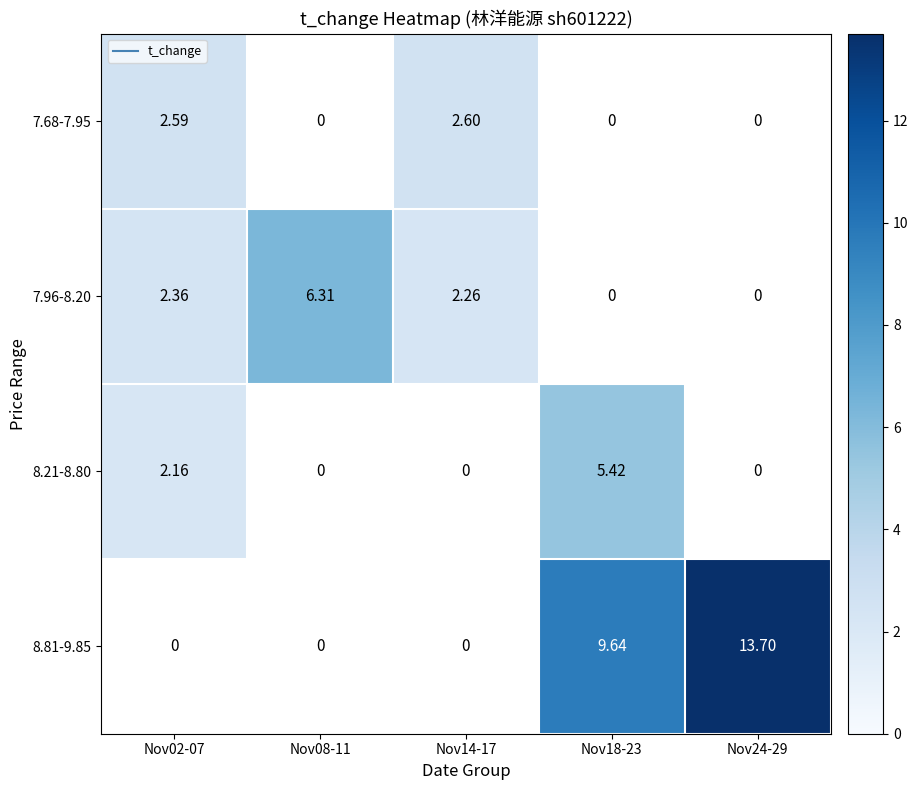

How many data points does each series have?

5